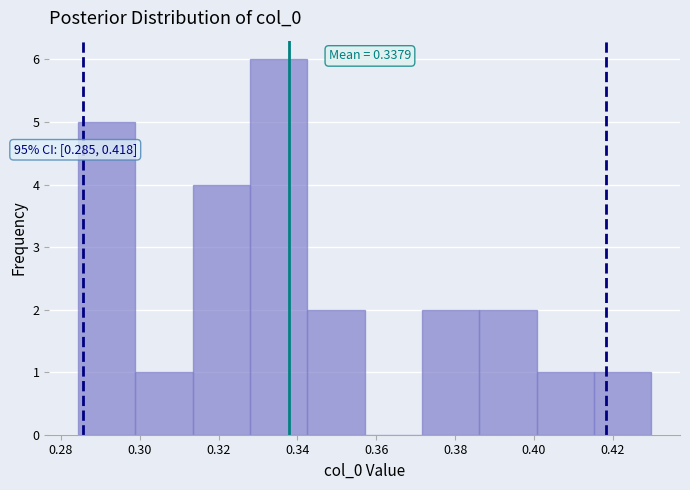

Over which range of the x-axis is the bar tallest?

0.328 to 0.342